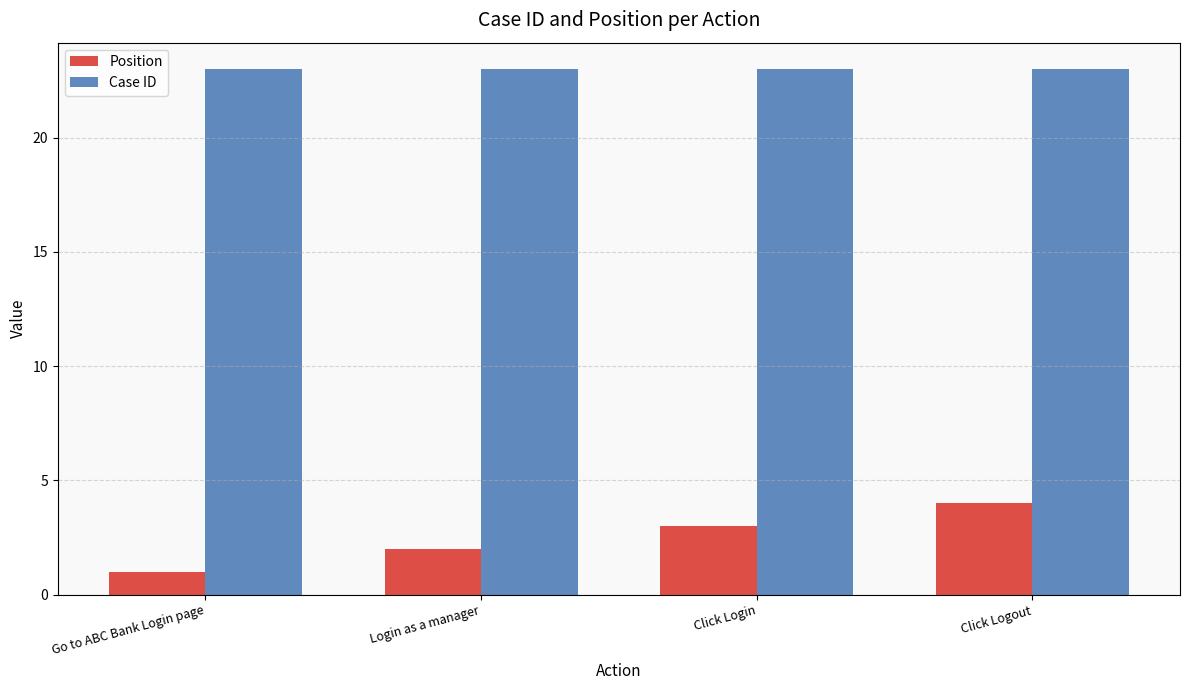

What is the sum of all Position values?

10